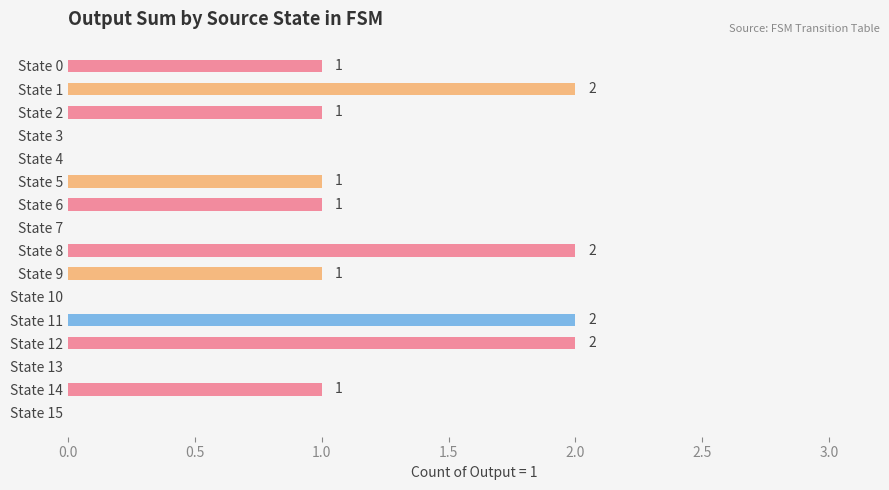

Are the bars horizontal?

Yes